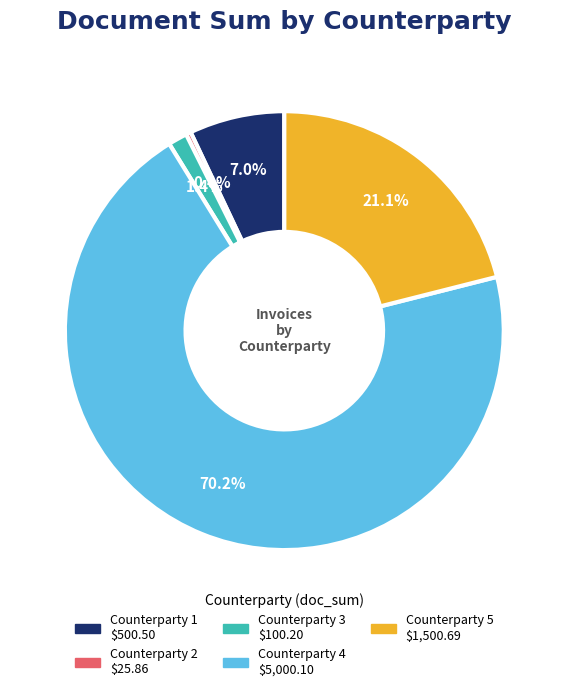

To the nearest percent, what is the difference between the Counterparty 3 and Counterparty 2 slice percentages?

1%